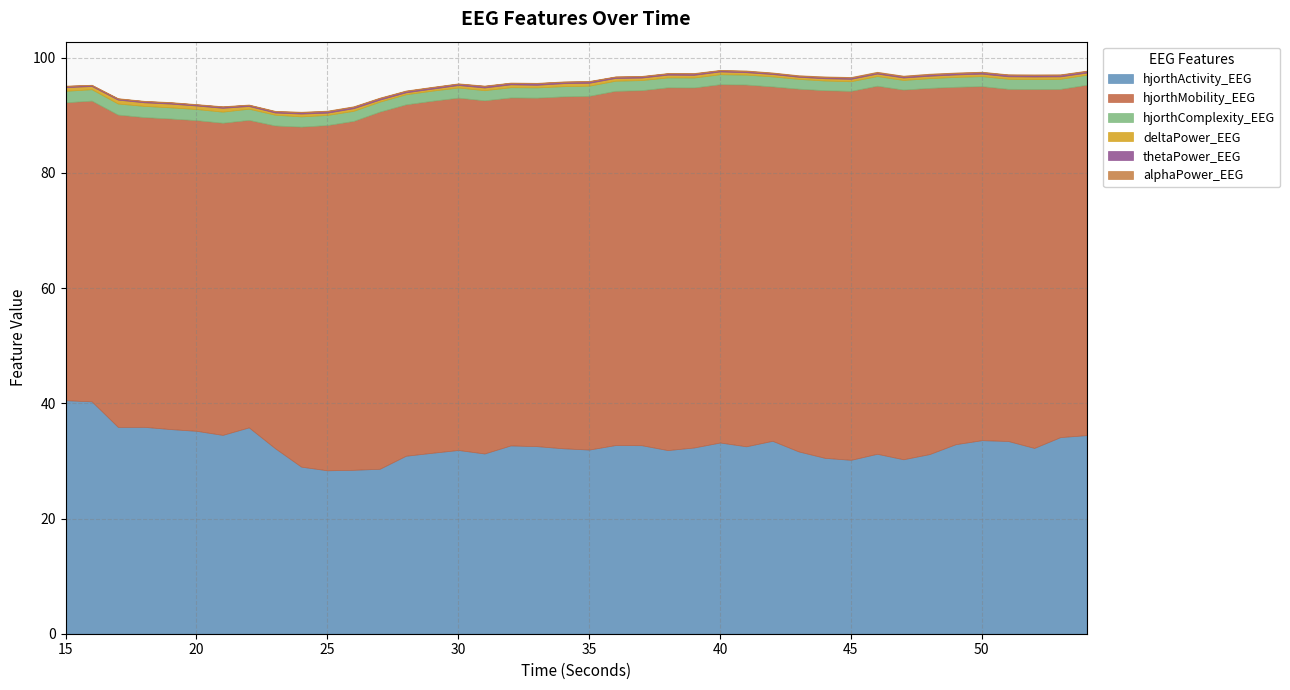

What is the sum of all hjorthComplexity_EEG values?

71.1